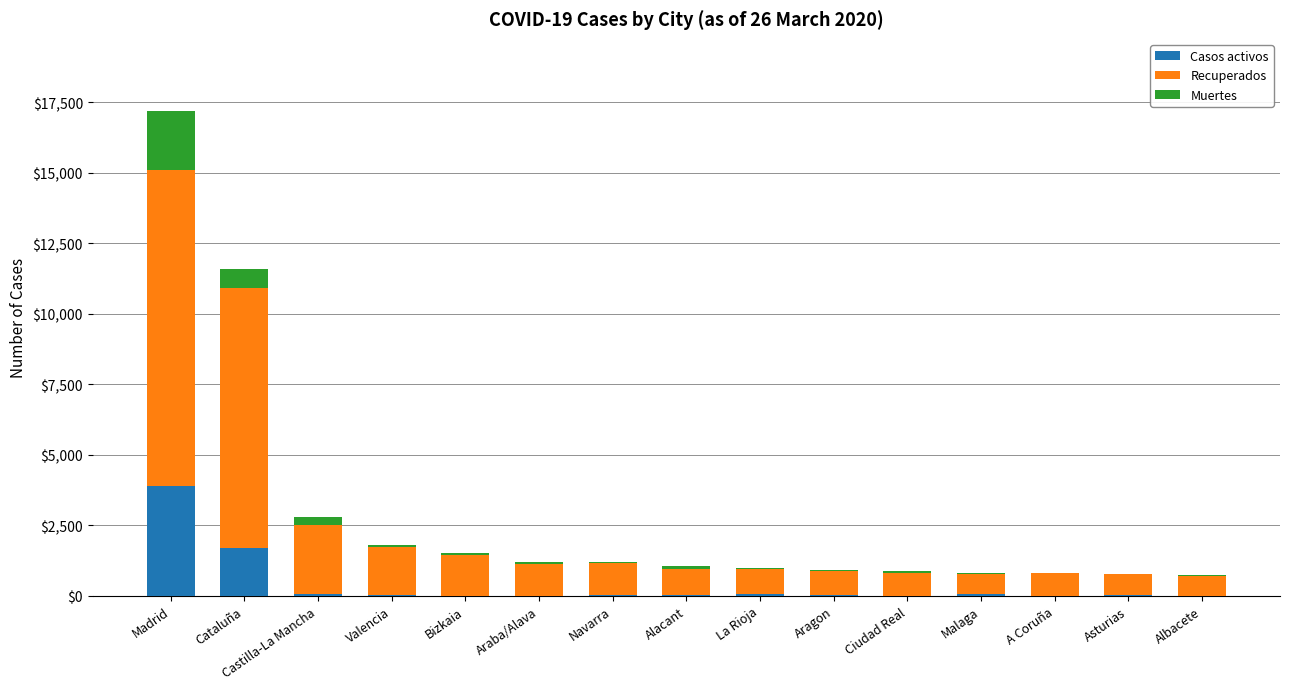

At which category is the sum across all series the highest?

Madrid